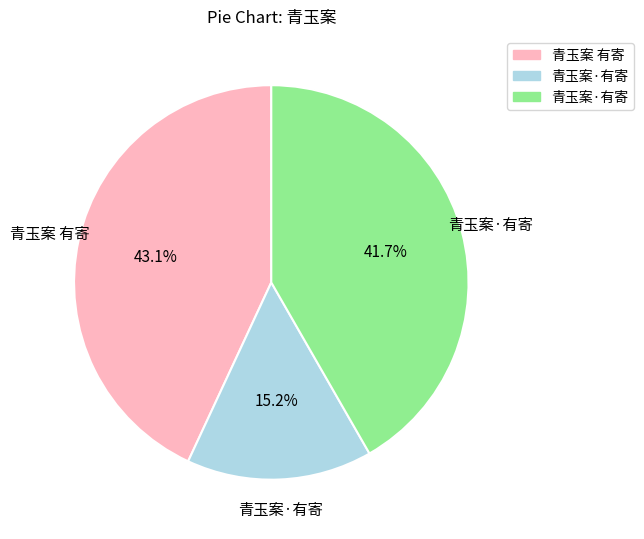

How many slices are in this pie chart?

3